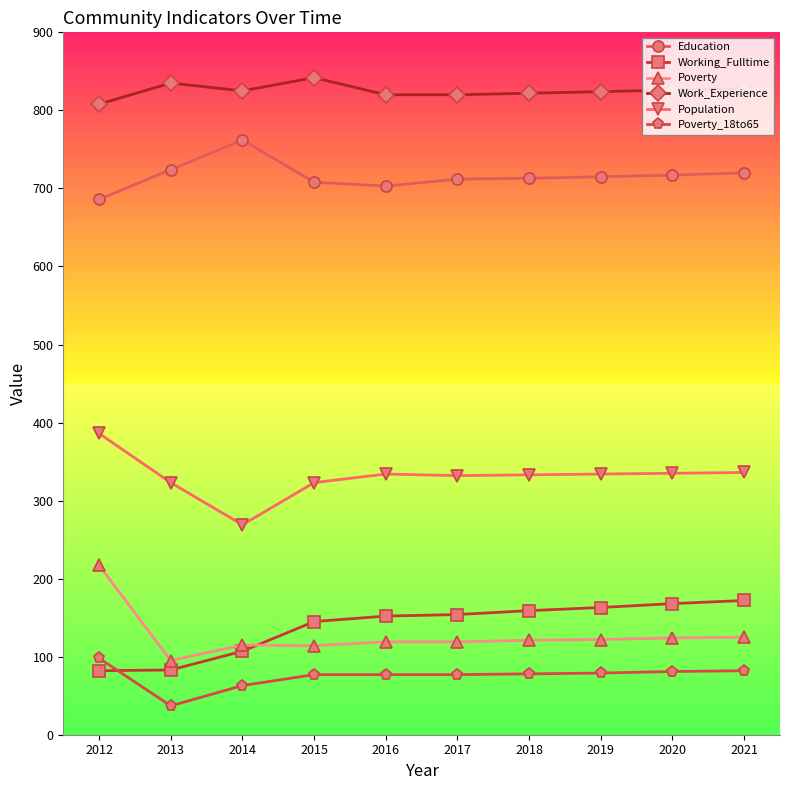

What is the lowest value of the Poverty series?

95